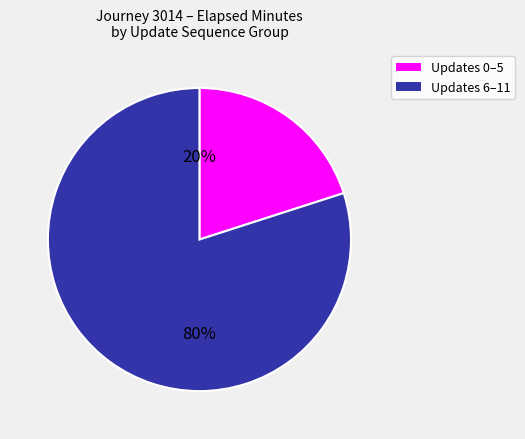

To the nearest percent, what is the difference between the largest and smallest slice percentages?

60%